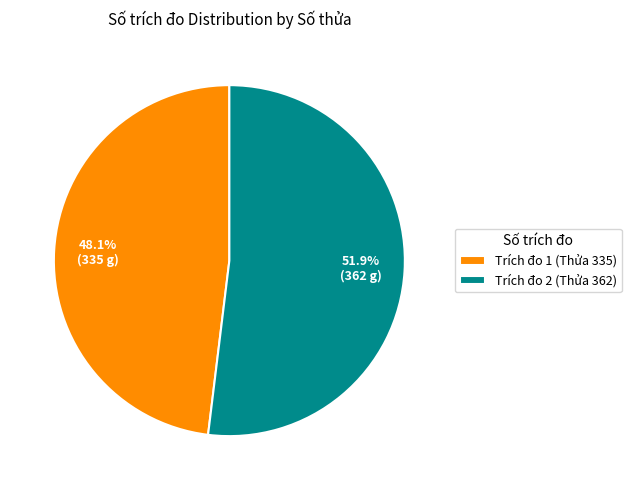

To the nearest percent, what is the average slice percentage?

50%